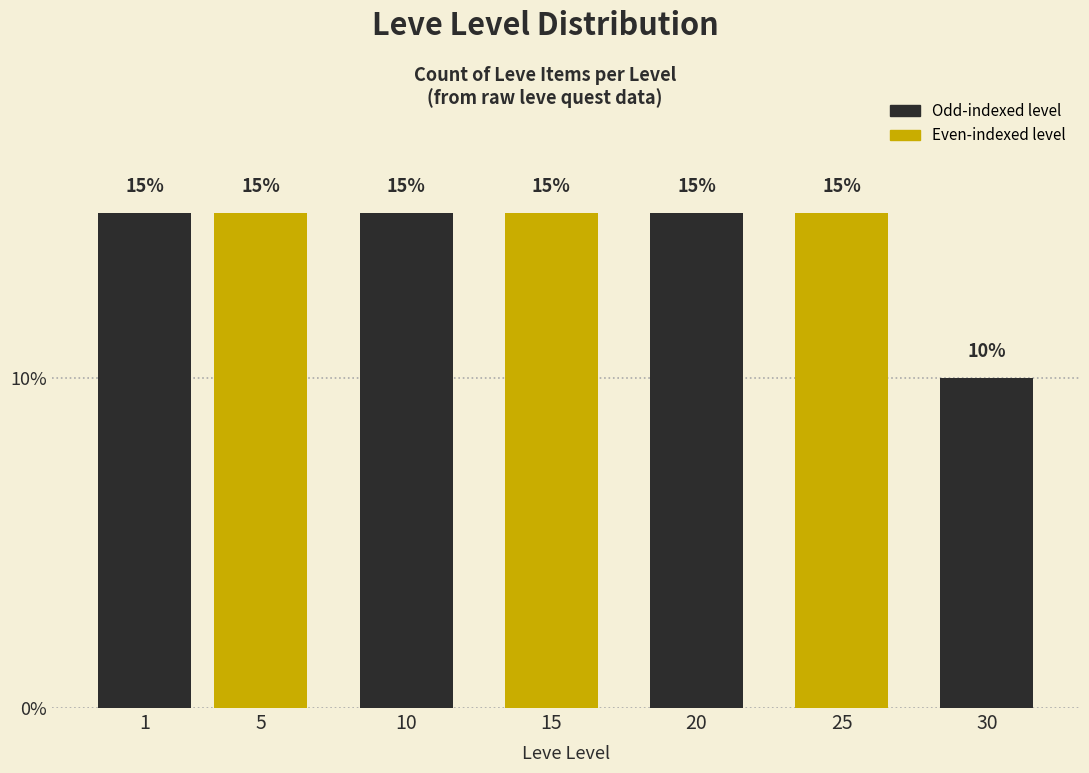

Reading left to right, transcribe all the data shown in this chart.

15	15	15	15	15	15	10